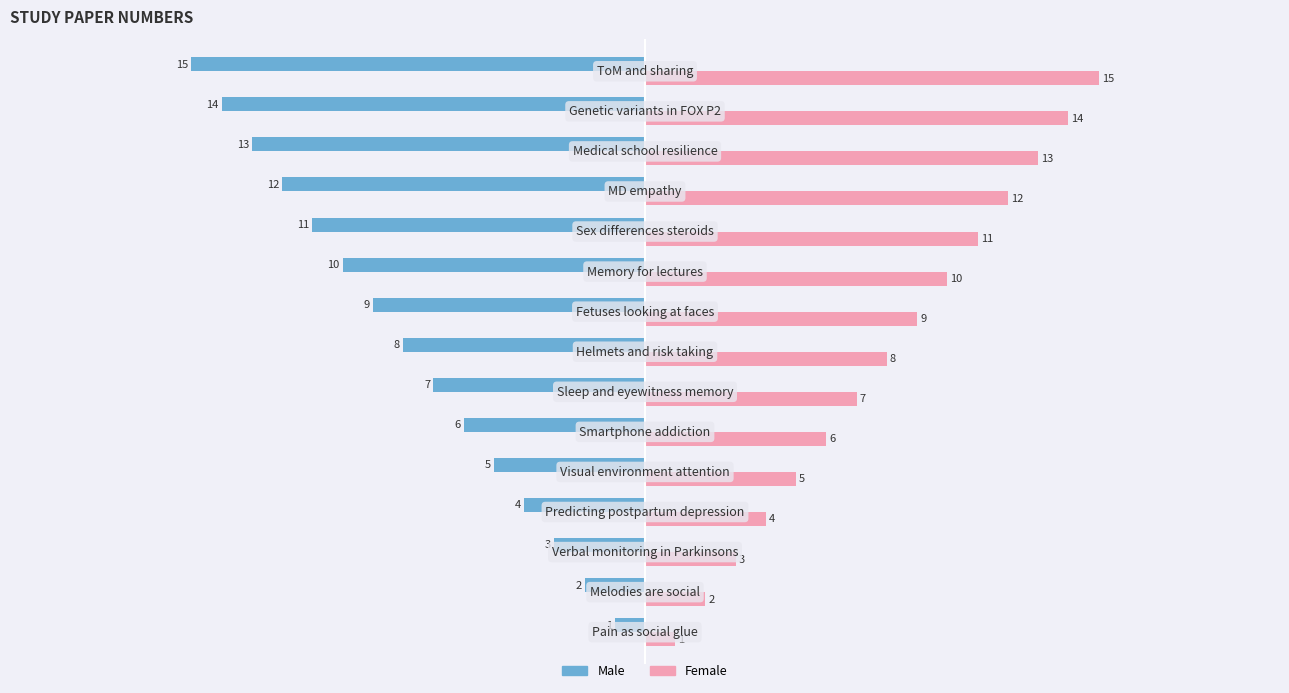

At how many categories does at least one series exceed 0?

15